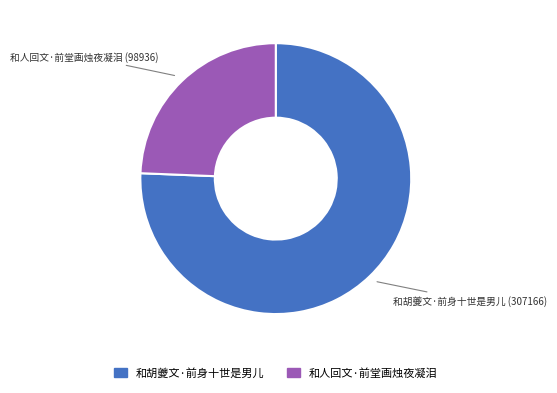

Which has a higher value, 和人回文·前堂画烛夜凝泪 or 和胡夔文·前身十世是男儿?

和胡夔文·前身十世是男儿